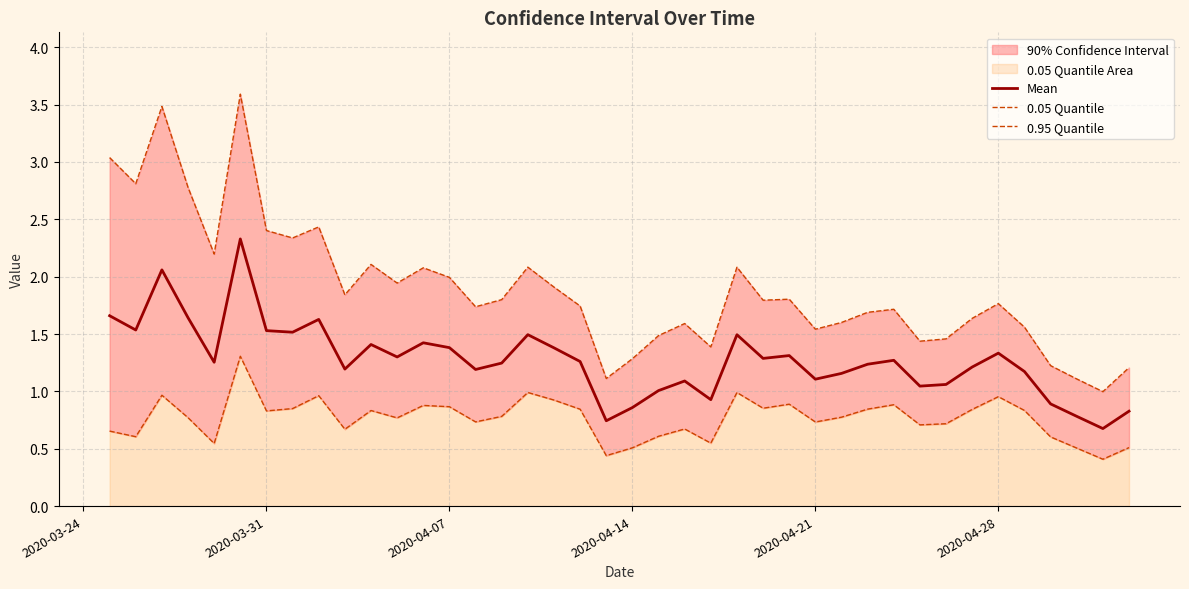

At how many categories does at least one series exceed 3?

3